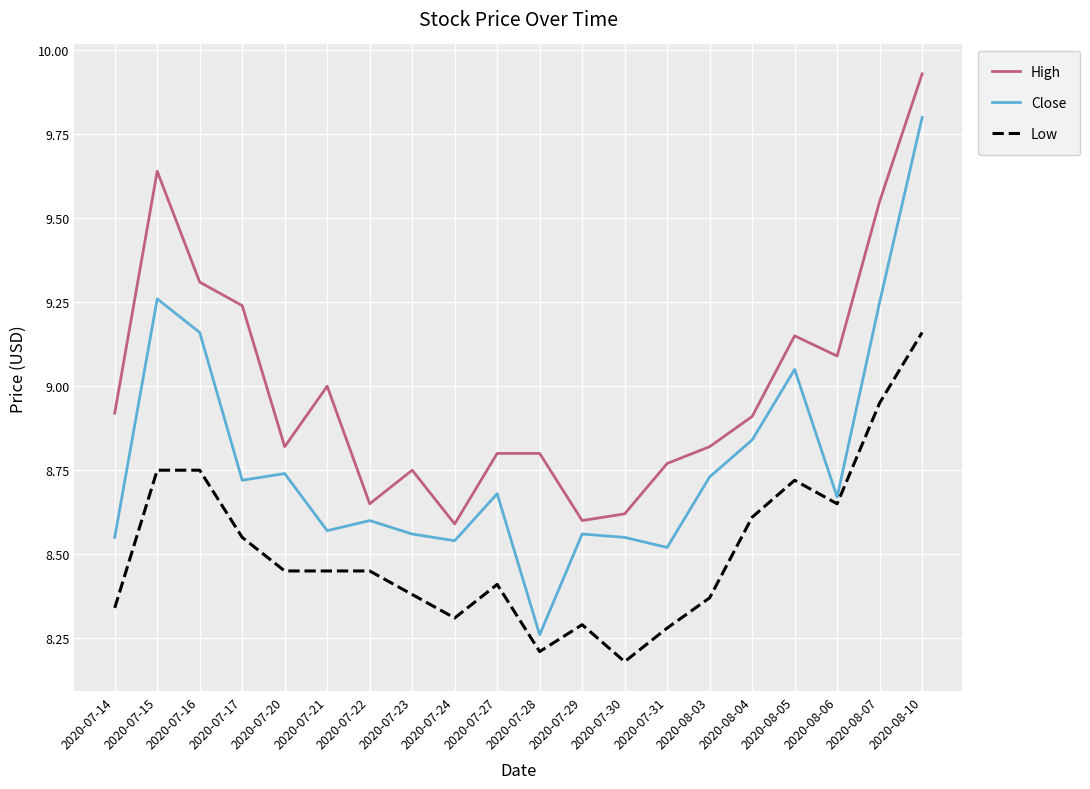

Which series has the widest spread of values?

Close